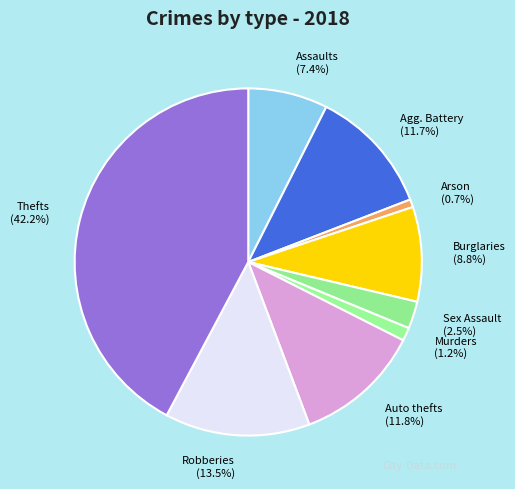

Is there any slice that represents more than half of the pie?

No